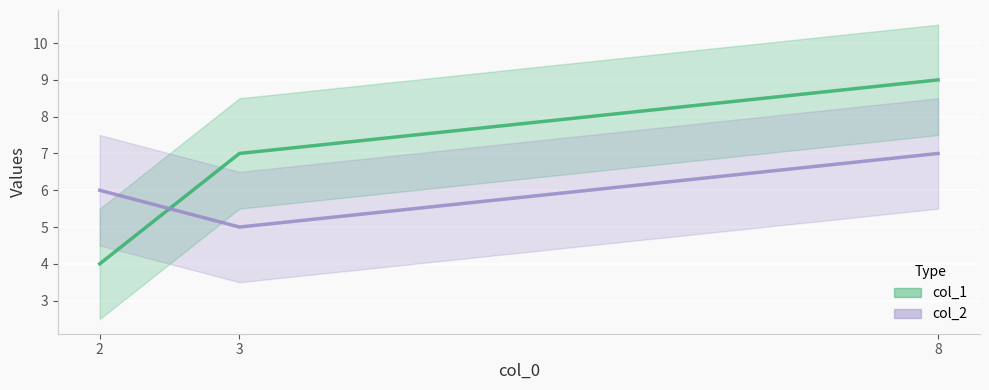

What is the greatest value displayed?

9